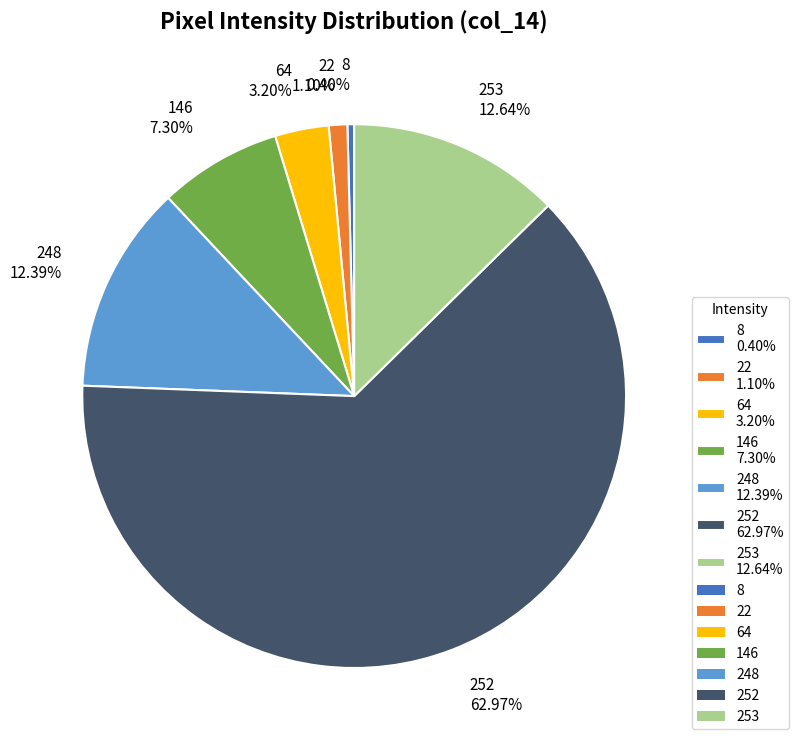

Which category has the smallest portion of the pie?

8 0.40%